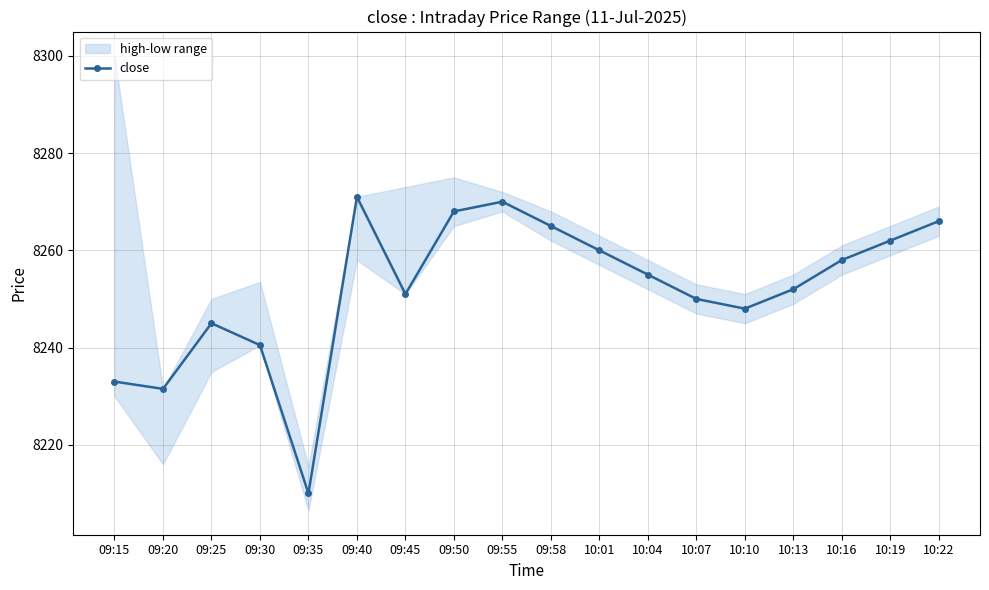

Approximately how many times larger is the value at 09:55 compared to 09:20?

1.0